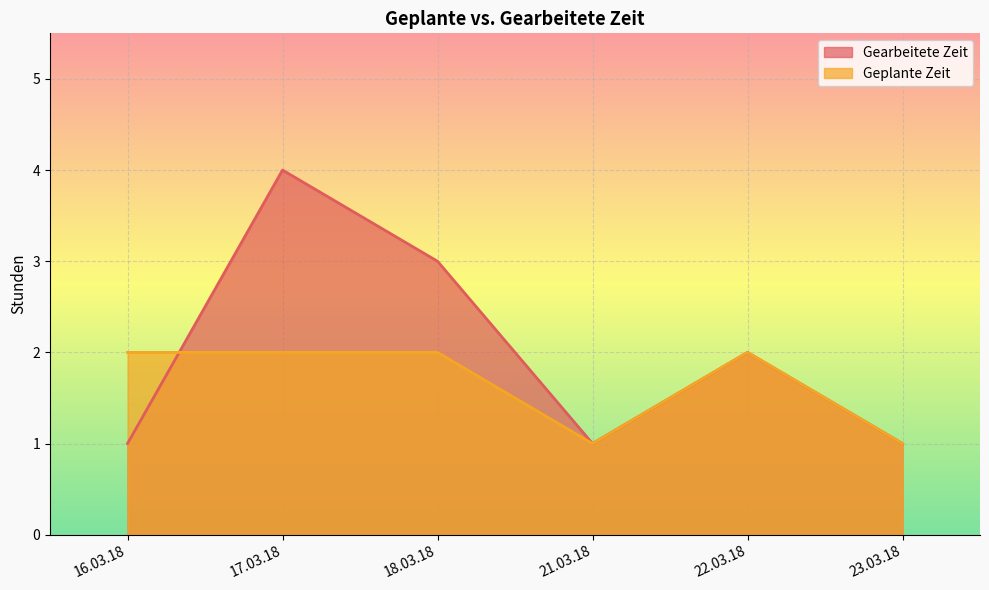

Rank the categories by Geplante Zeit value from highest to lowest.

16.03.18, 17.03.18, 18.03.18, 22.03.18, 21.03.18, 23.03.18